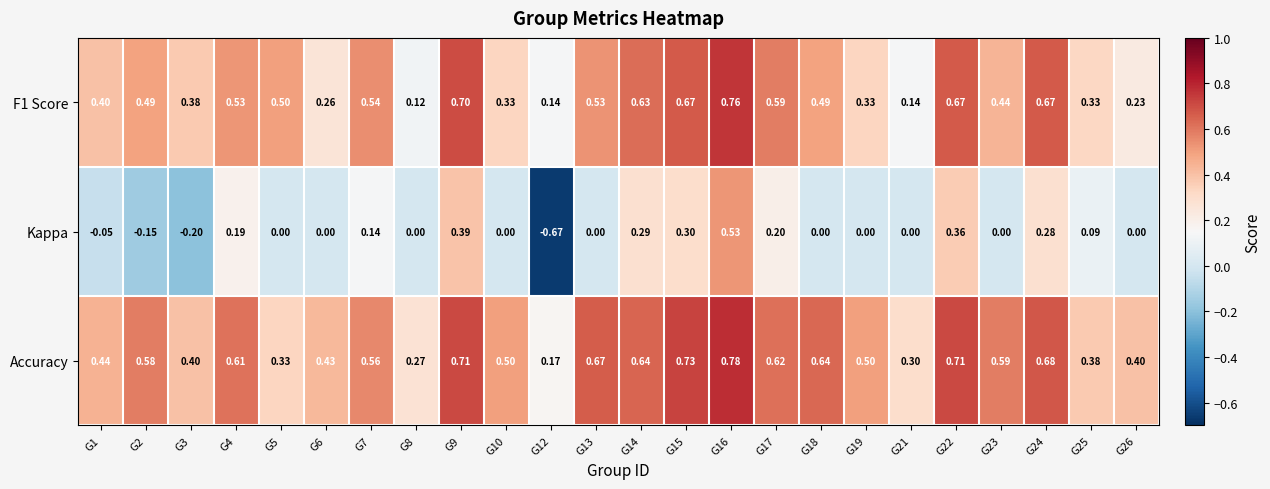

Which series has the largest total across all categories?

Accuracy